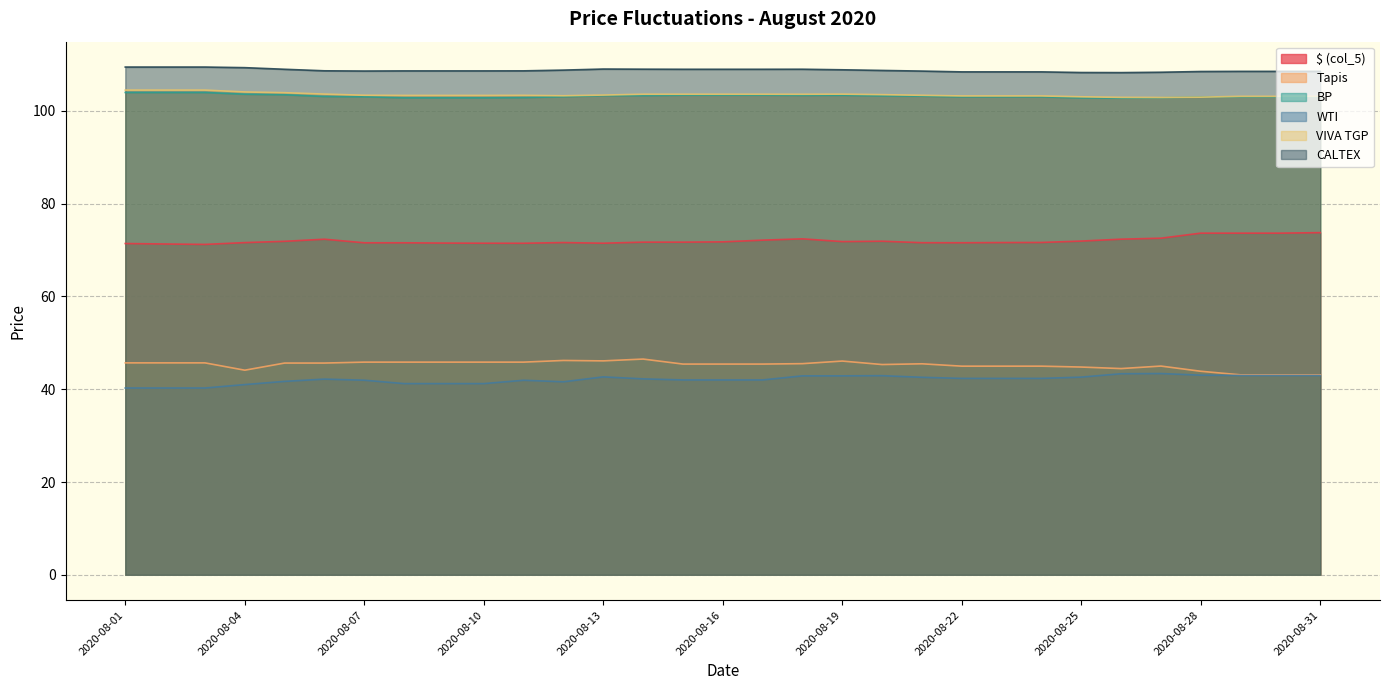

Rank the categories by CALTEX value from highest to lowest.

2020-08-01, 2020-08-02, 2020-08-03, 2020-08-04, 2020-08-13, 2020-08-14, 2020-08-18, 2020-08-05, 2020-08-15, 2020-08-16, 2020-08-17, 2020-08-19, 2020-08-12, 2020-08-20, 2020-08-06, 2020-08-11, 2020-08-08, 2020-08-09, 2020-08-10, 2020-08-07, 2020-08-21, 2020-08-29, 2020-08-30, 2020-08-31, 2020-08-28, 2020-08-22, 2020-08-23, 2020-08-24, 2020-08-27, 2020-08-25, 2020-08-26